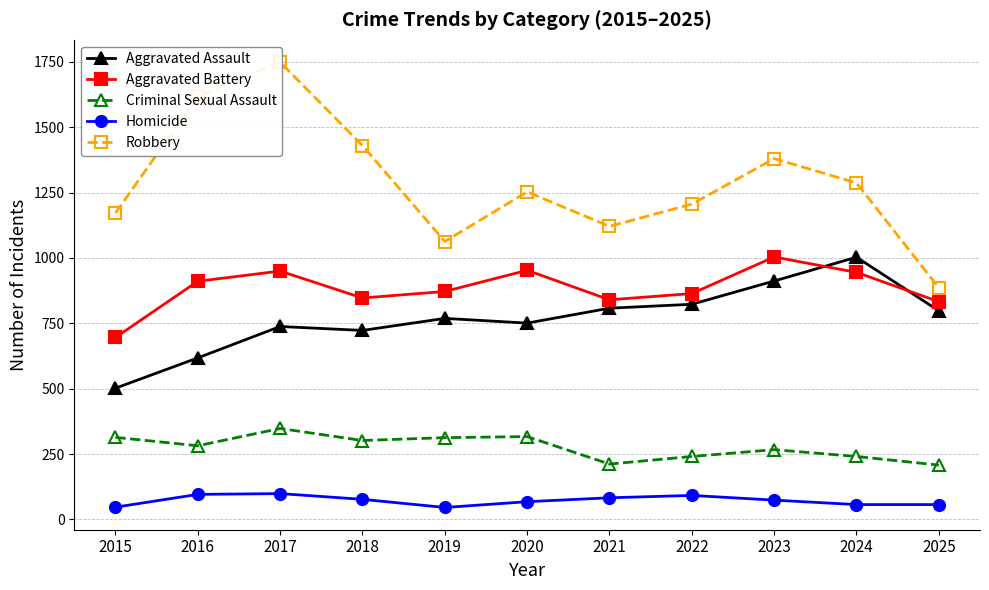

What is the difference between the maximum and minimum values in the Criminal Sexual Assault series?

140